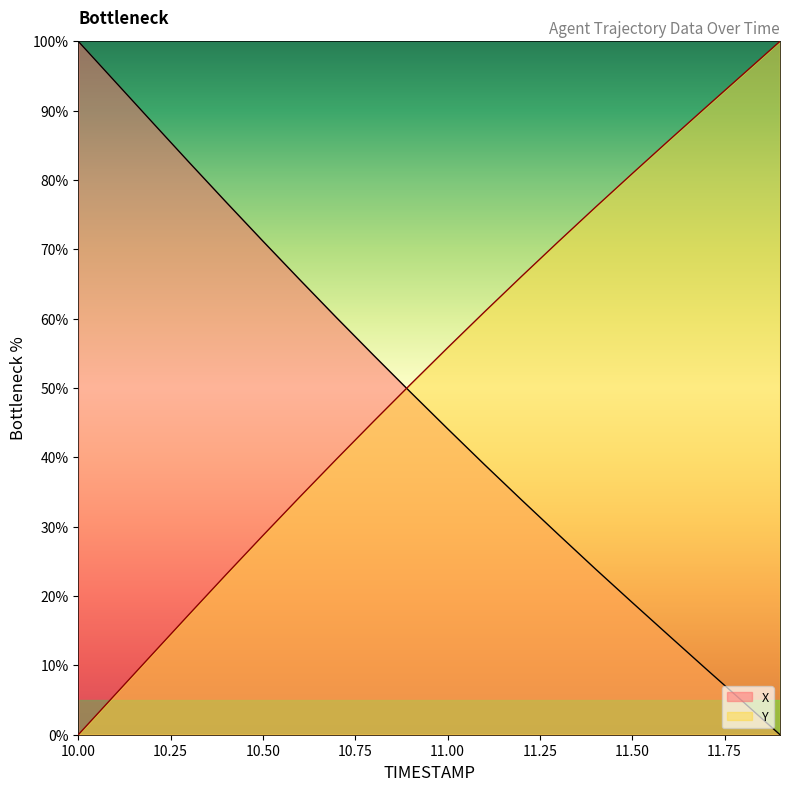

How many lines are shown in the chart?

2